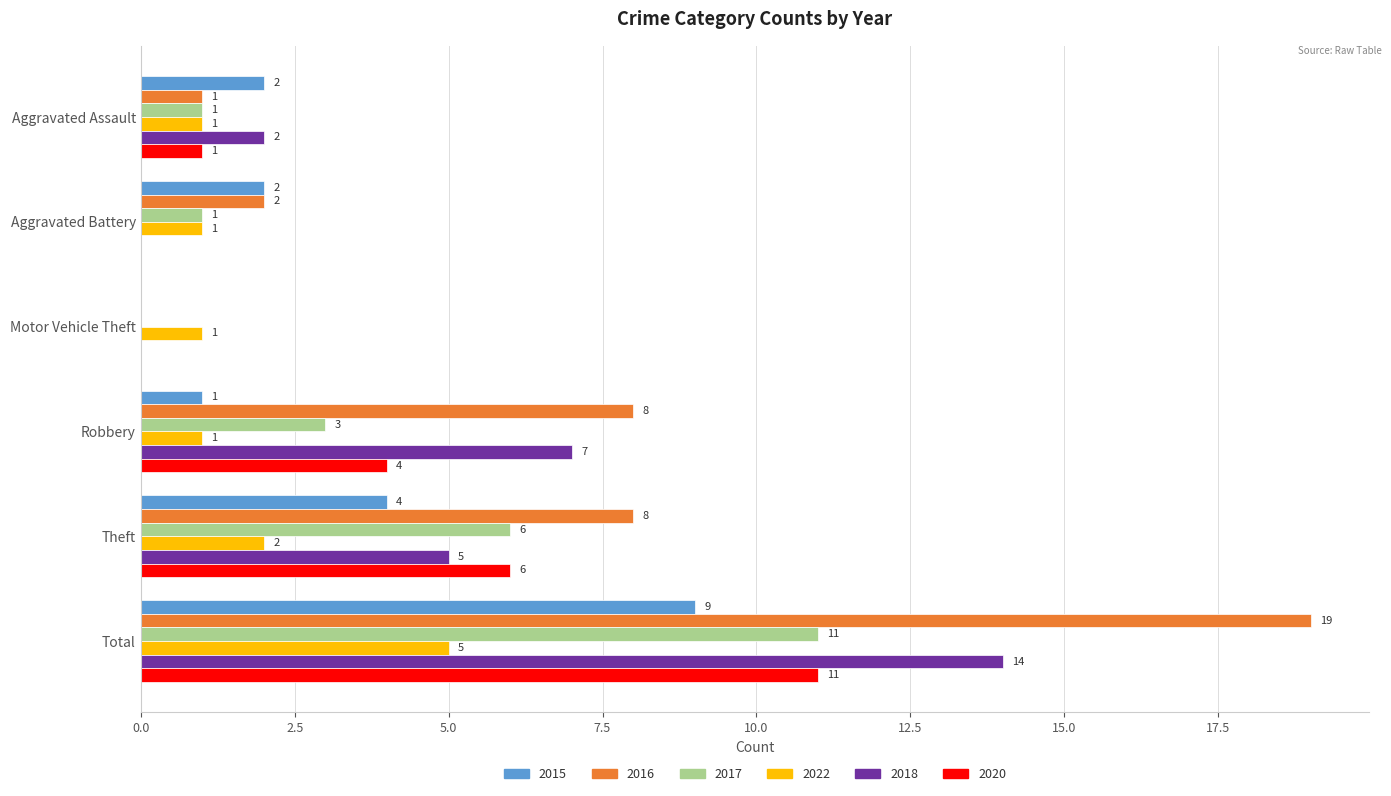

Which category has the highest value in the 2018 series?

Total